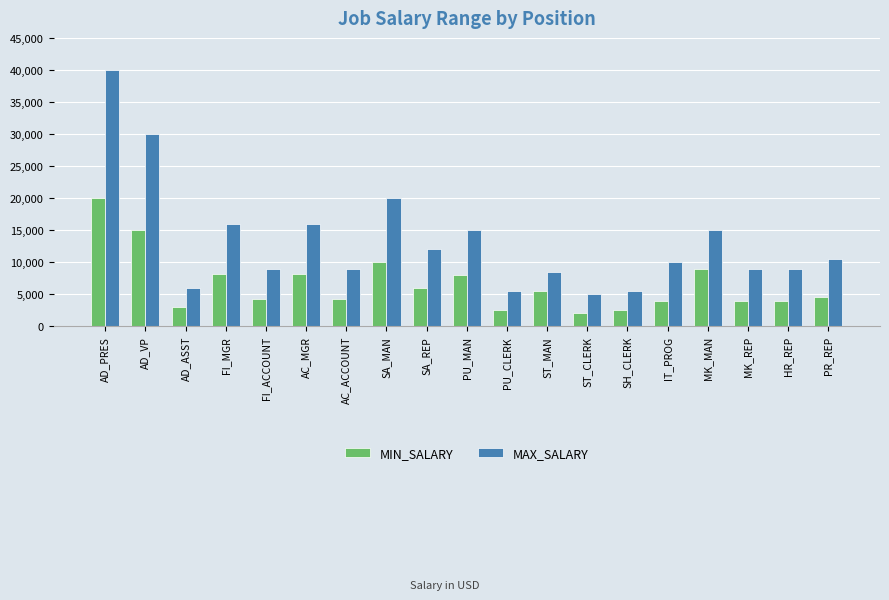

List the series in order of their overall mean, lowest first.

MIN_SALARY, MAX_SALARY